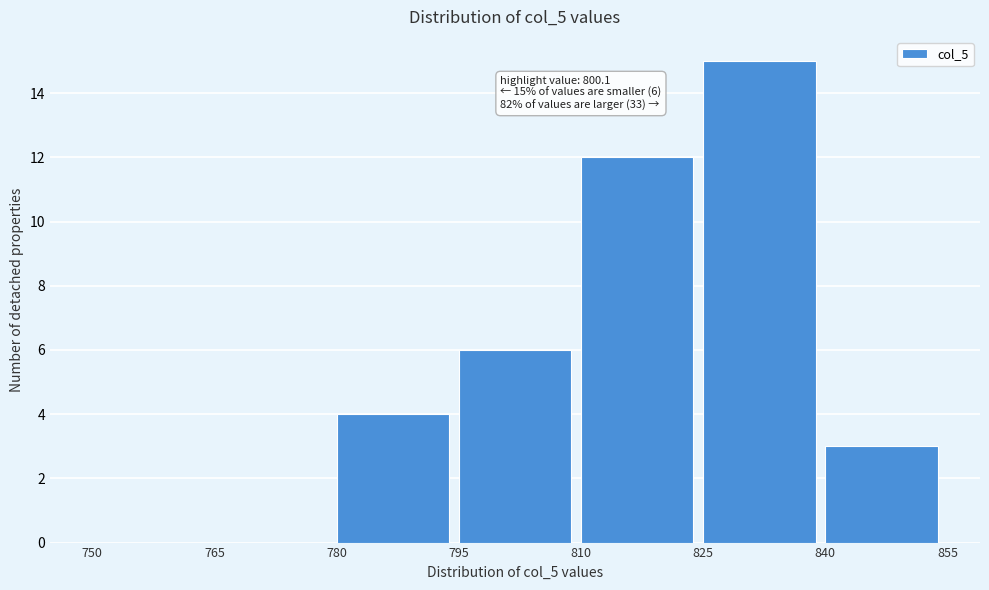

Which range on the x-axis has the tallest bar?

825 to 840